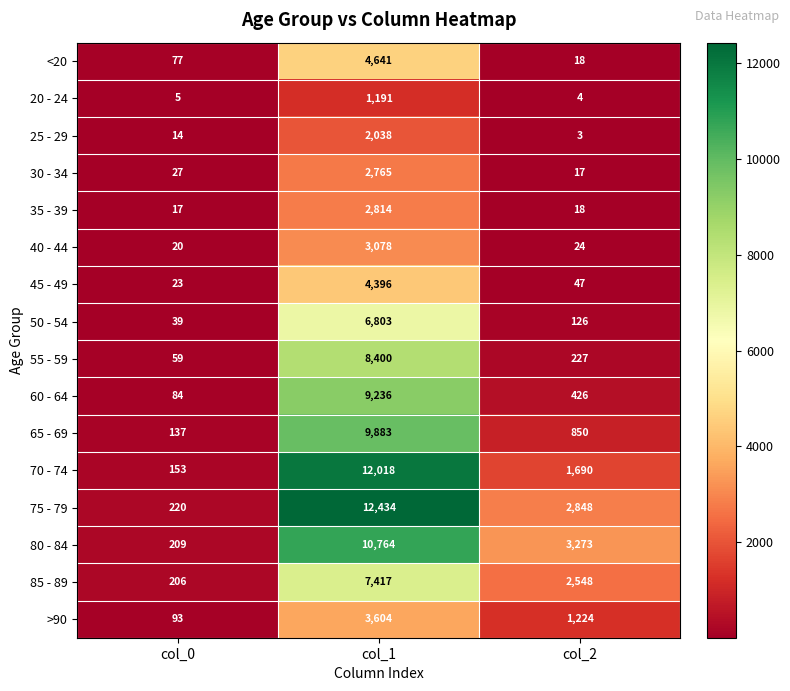

Which category has the highest value in the 45 - 49 series?

col_1